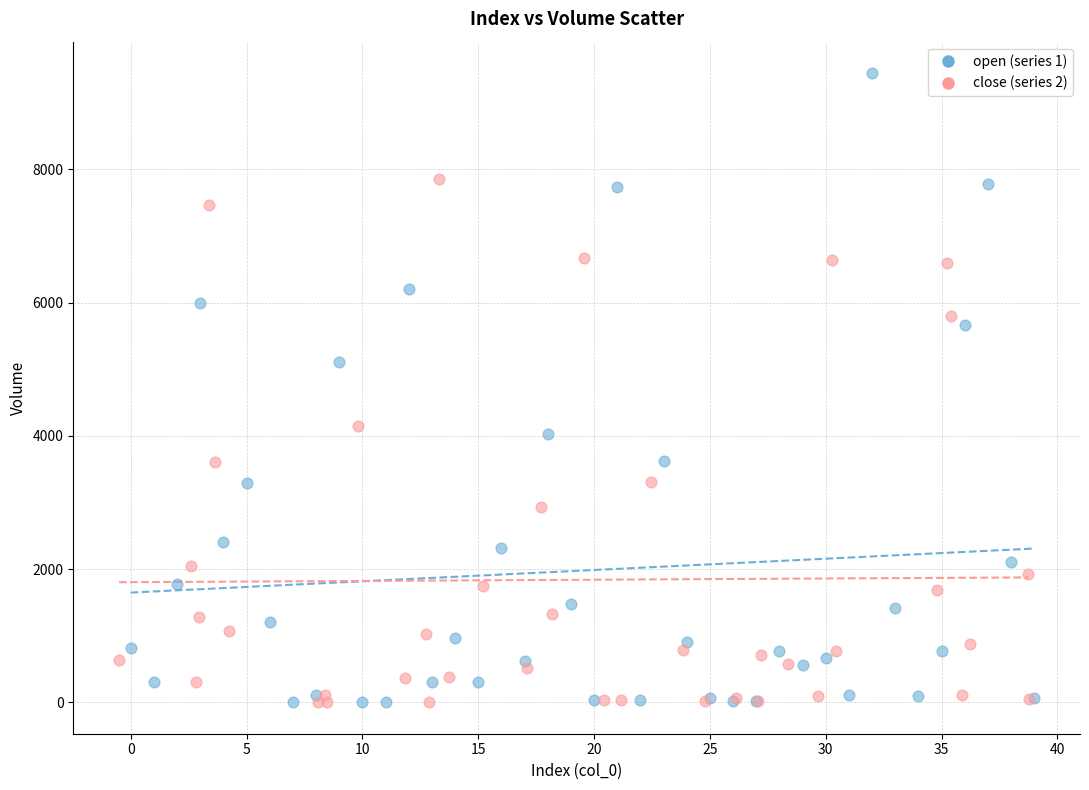

Which series reaches the maximum Y coordinate?

open (series 1)